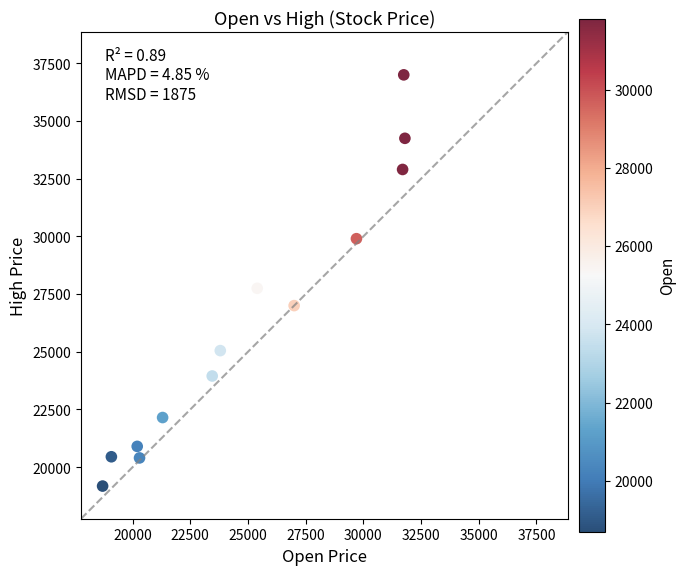

What is the range of Y values (max minus min)?

17820